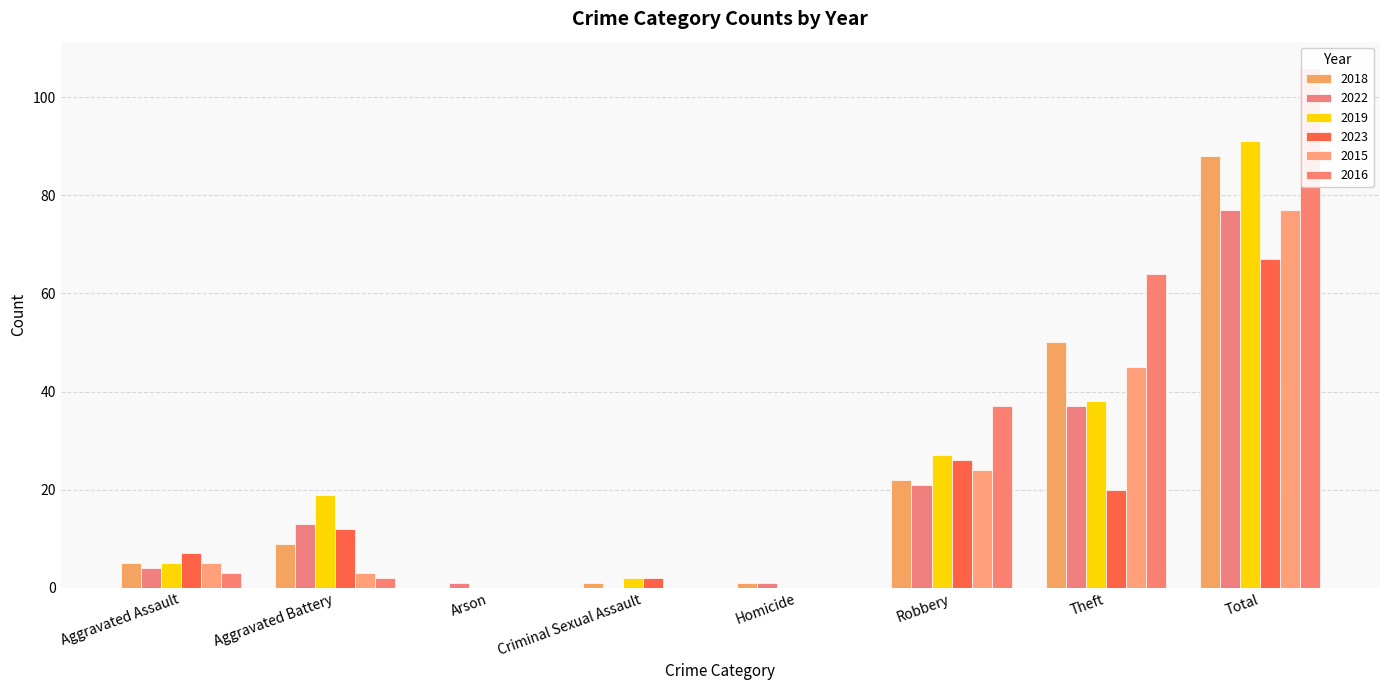

How many positive values does the 2015 series have?

5